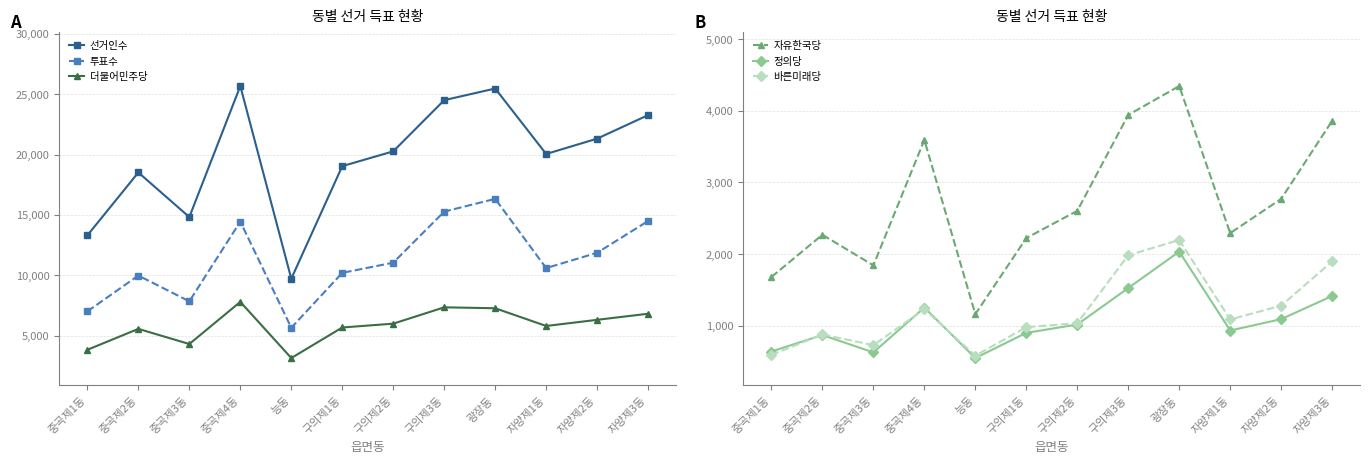

What is the average value of the 선거인수 series?

19660